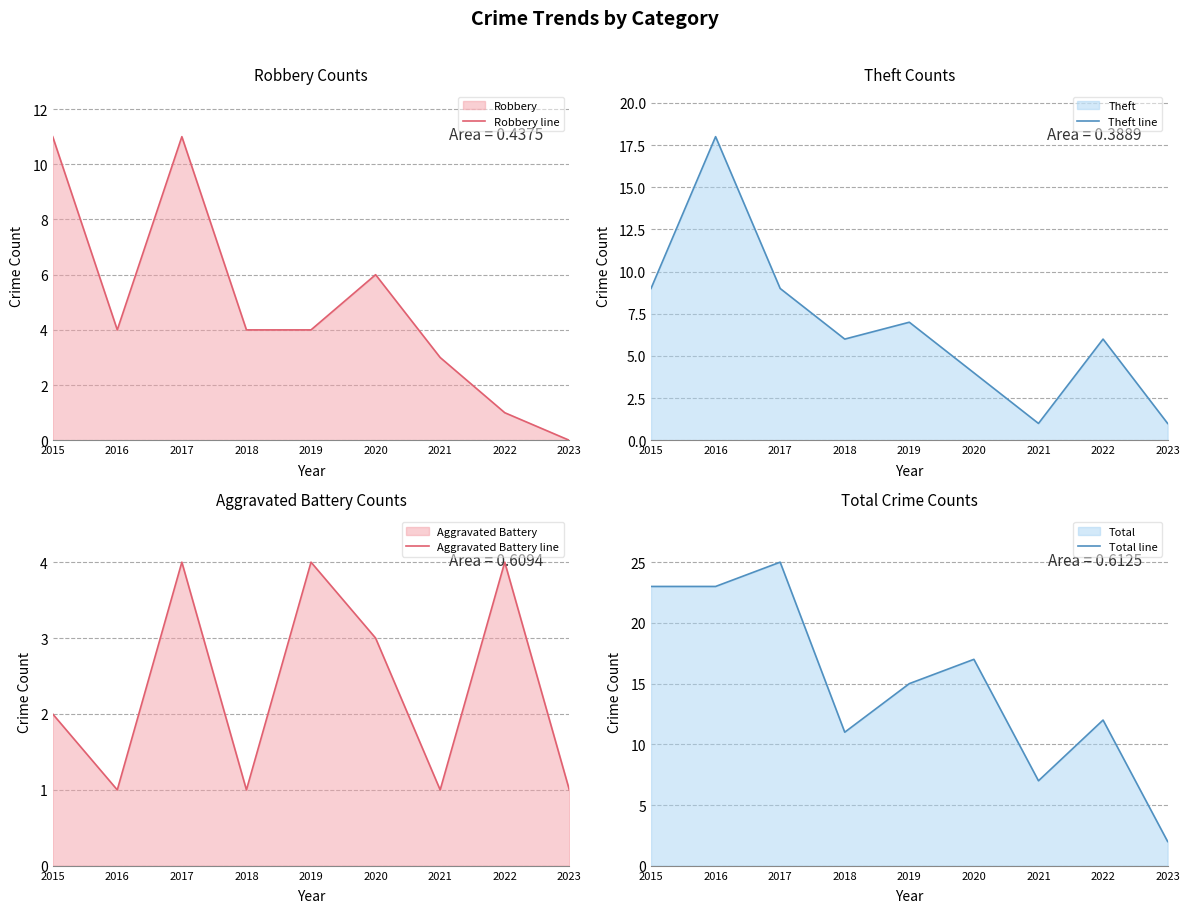

What is the value of the Theft line point at the 2nd from the left?

18